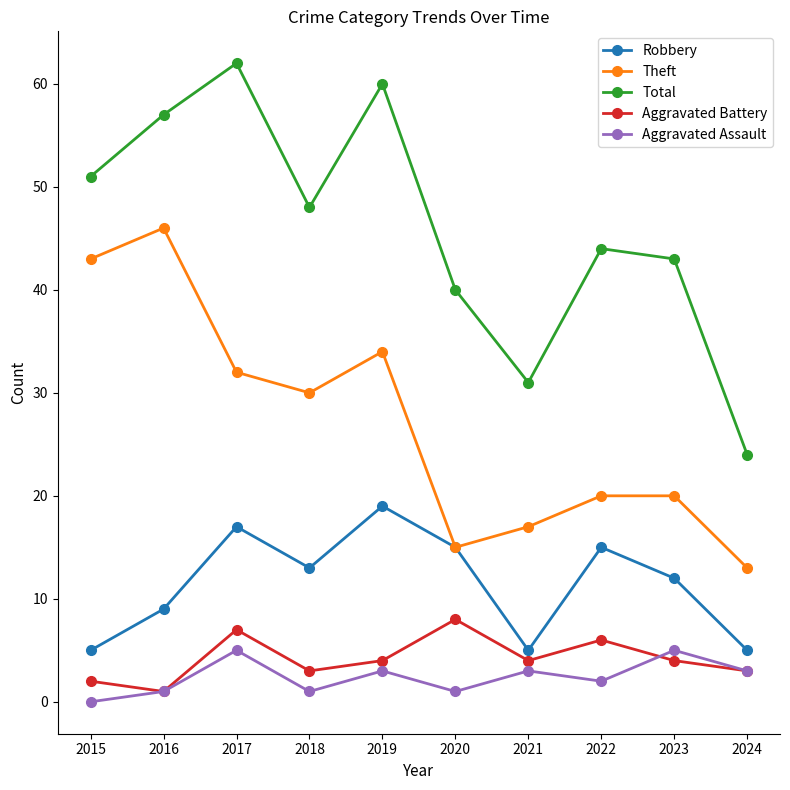

Rank the series by their maximum value, from highest to lowest.

Total, Theft, Robbery, Aggravated Battery, Aggravated Assault